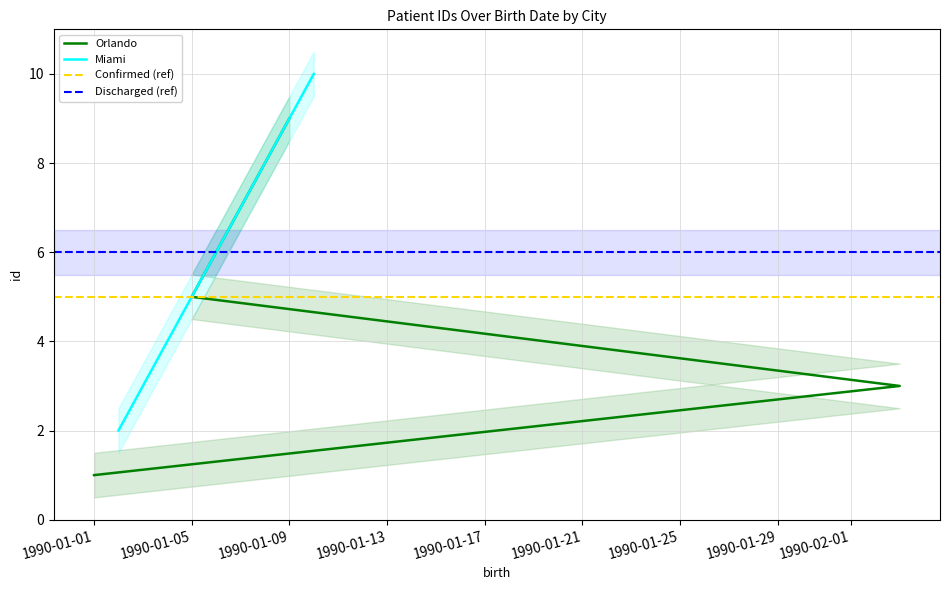

Is the value of Miami at 1990-01-09 greater than the value of Orlando at 1990-01-01?

Yes